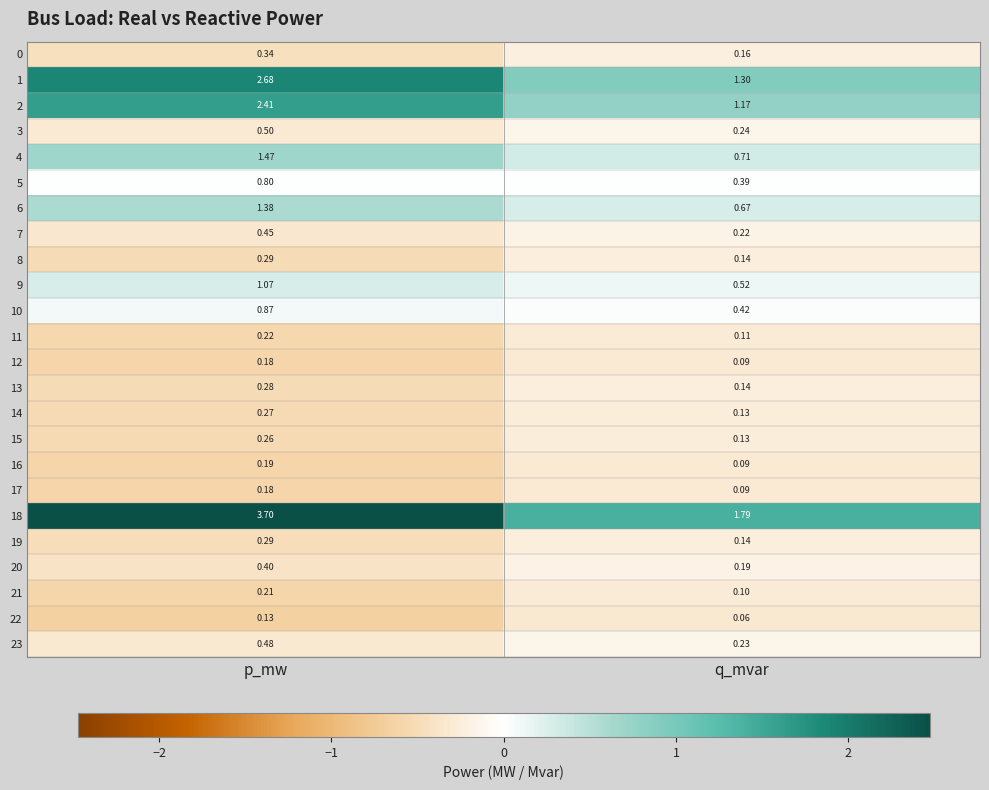

Is the value of 5 at q_mvar greater than the value of 14 at q_mvar?

Yes